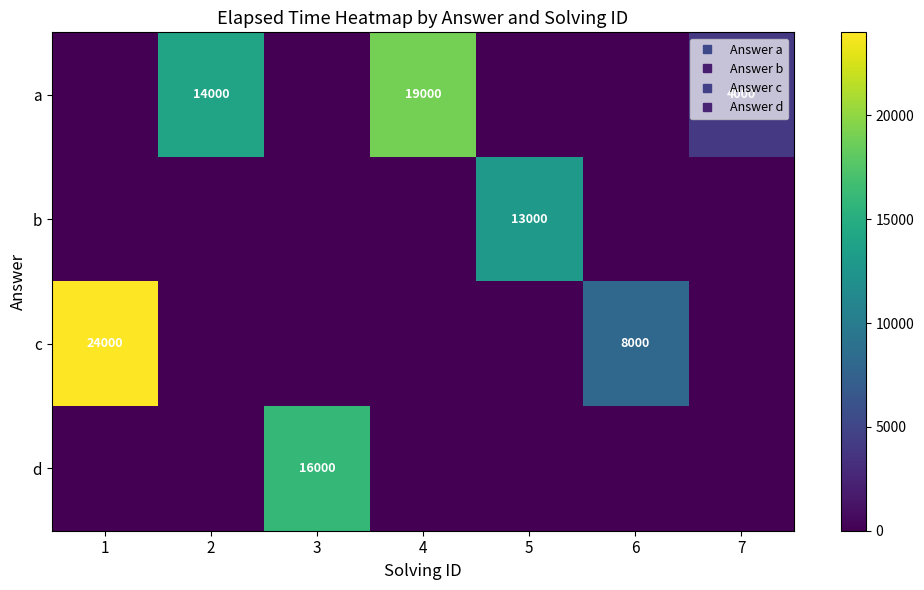

What is the highest value of the row_2 series?

24000